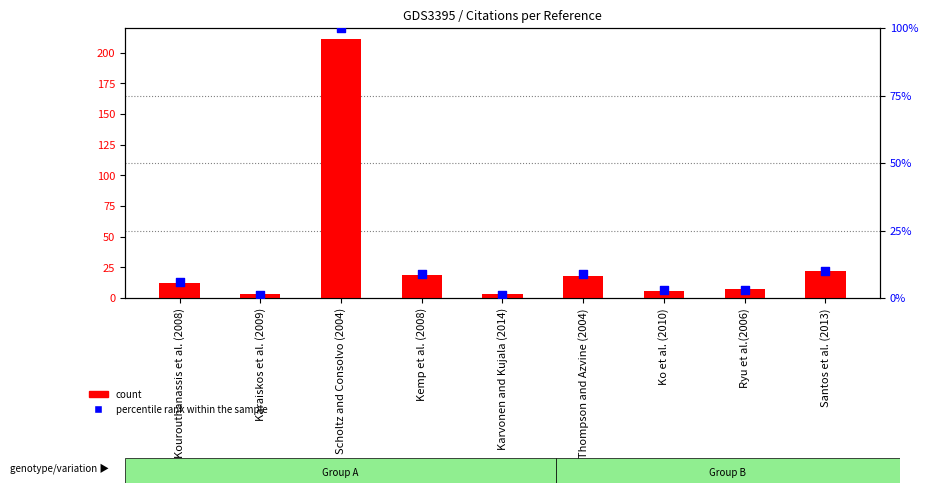

Which series has the largest total across all categories?

count